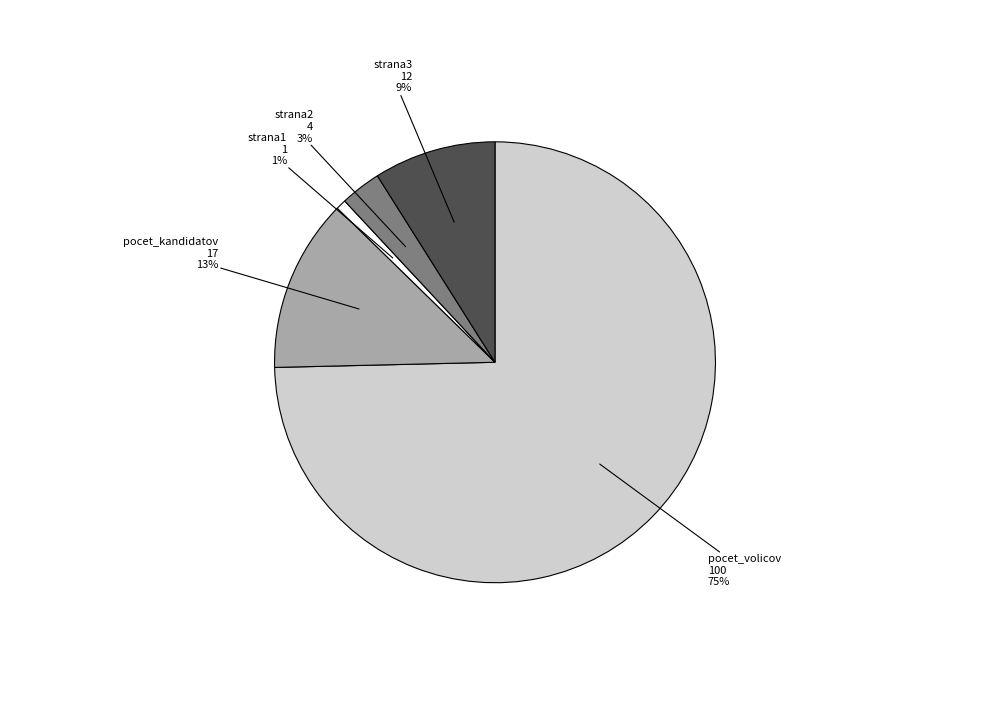

To the nearest percent, what portion does strana3 represent?

9%